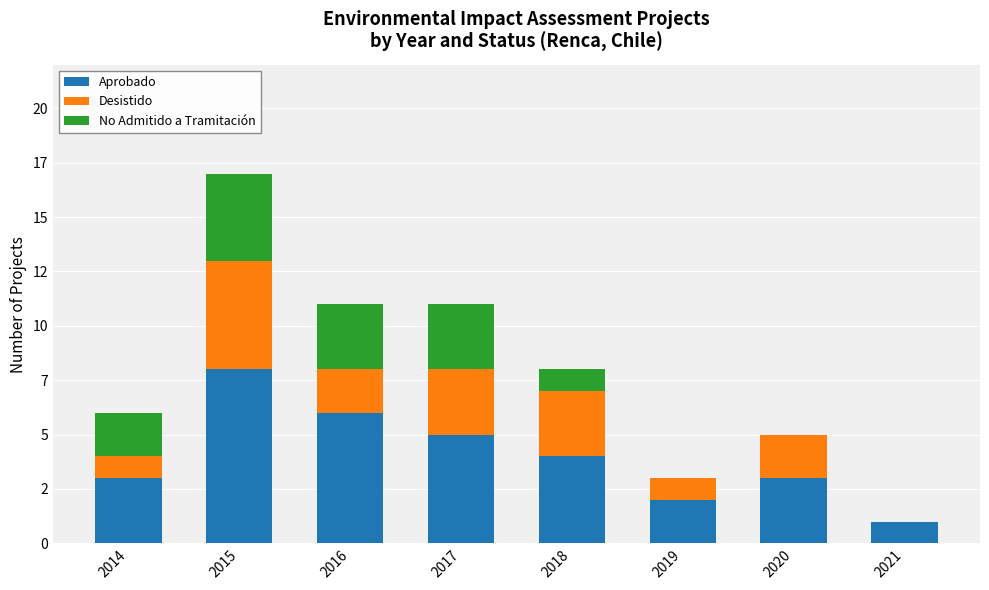

Between 2016 and 2014, which is larger?

2016